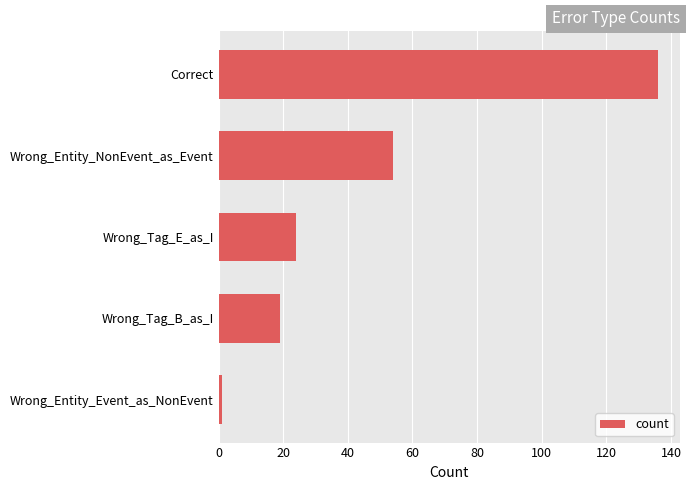

What is the maximum value shown in the chart?

136